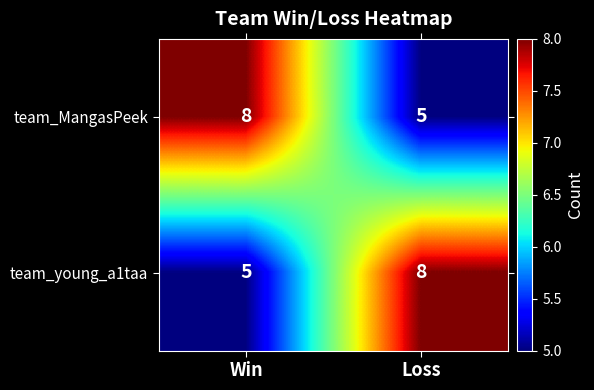

True or false: team_young_a1taa has a value of 8 at Loss.

True